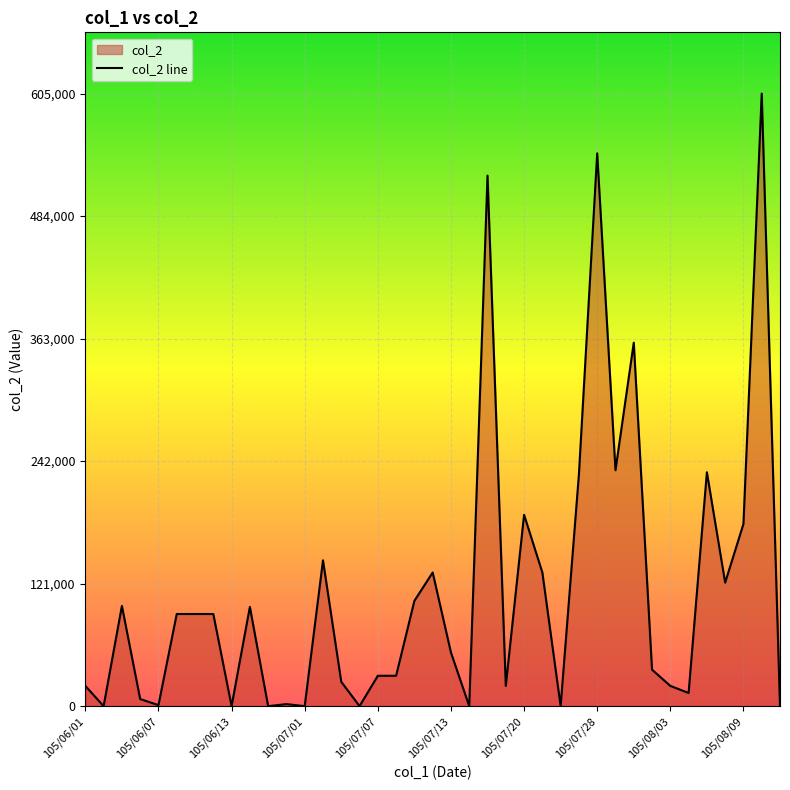

What is the maximum value shown in the chart?

605000